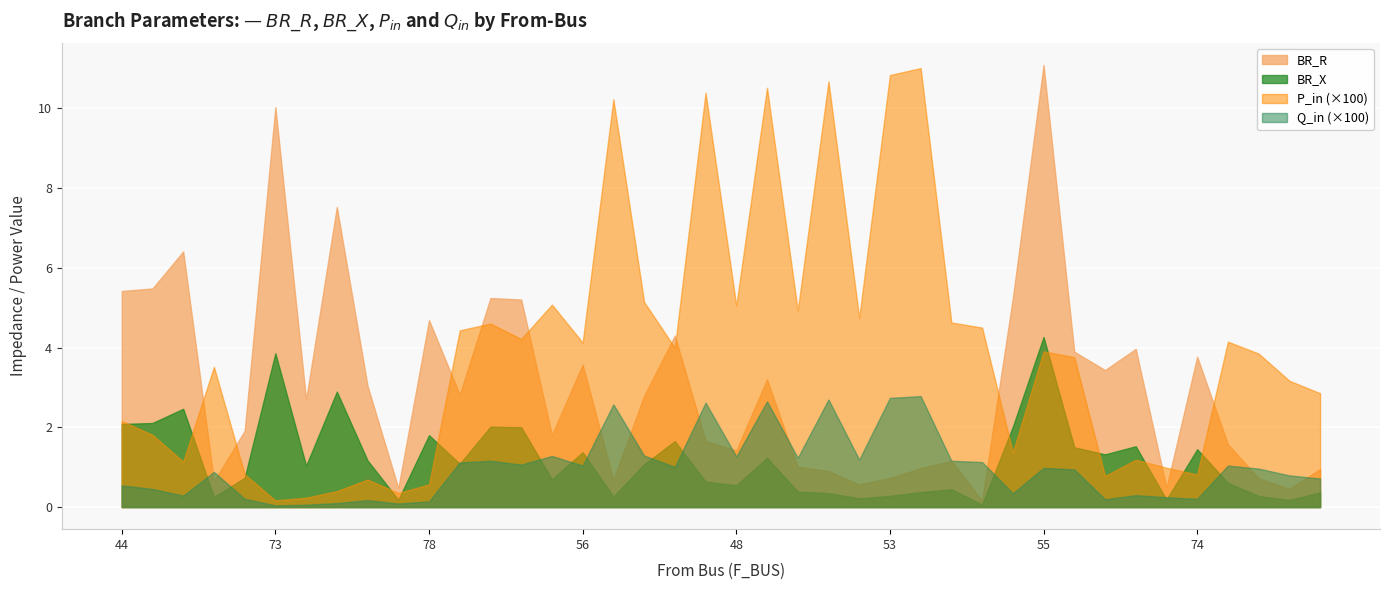

What is the maximum value for BR_R?

11.1